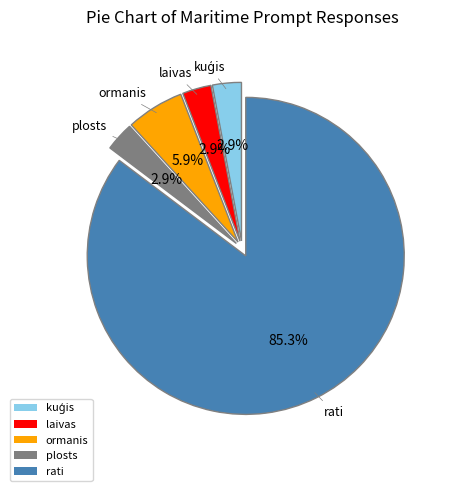

Does rati represent more than half of the total?

Yes